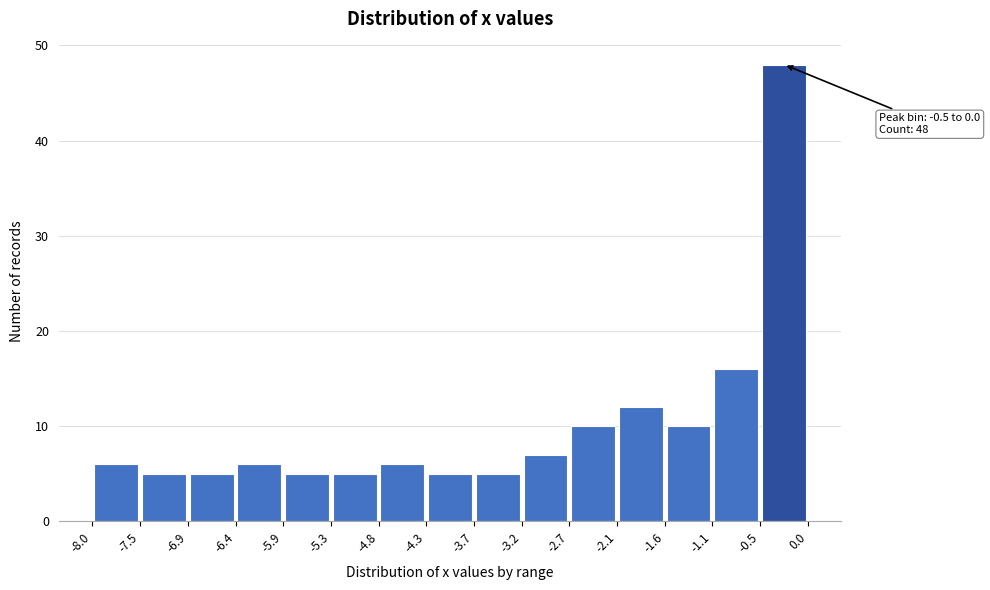

Over which range of the x-axis is the bar tallest?

-0.5 to 0.0